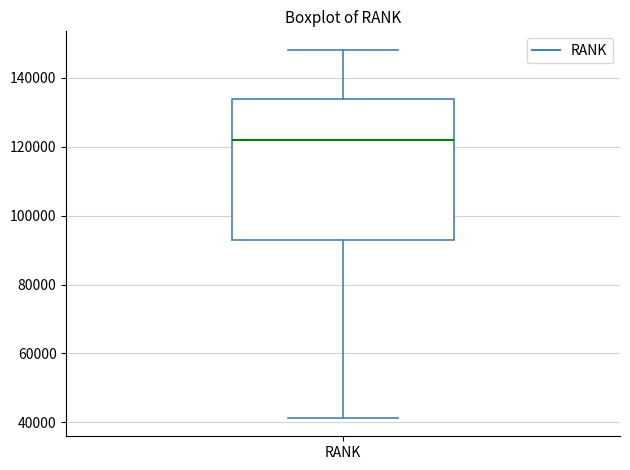

Transcribe this box plot: give where the median line is, the range the box spans, and where the two whiskers end, as read against the y-axis. The values are not printed on the chart, so give them approximately, as read against the axis.

median 122000, box 92000 to 134000, whiskers 42000 to 148000